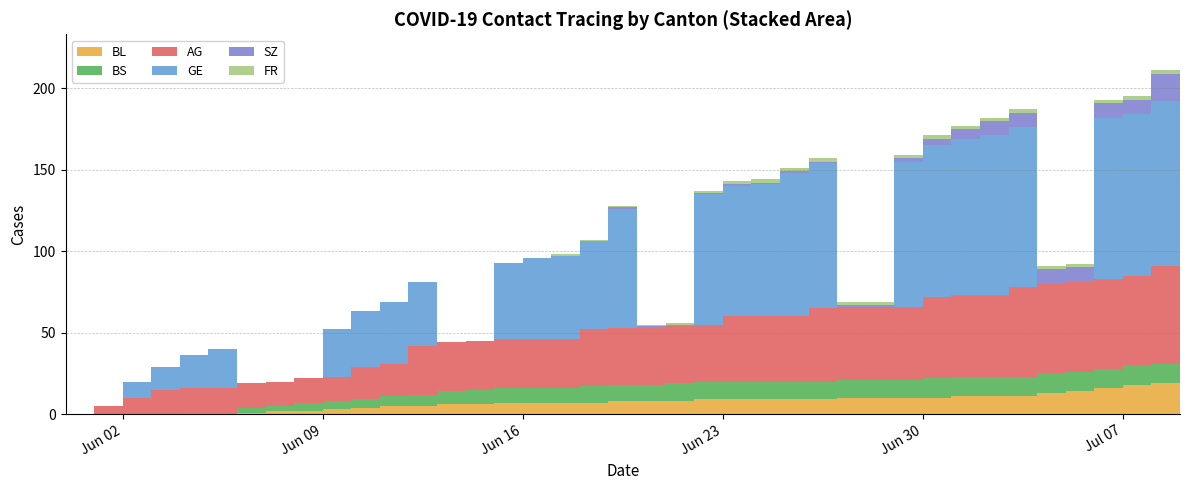

Reading left to right, list all the values displayed in this chart.

BL: 2020-05-31=0	2020-06-01=0	2020-06-02=0	2020-06-03=0	2020-06-04=0	2020-06-05=0	2020-06-06=1	2020-06-07=2	2020-06-08=2	2020-06-09=3	2020-06-10=4	2020-06-11=5	2020-06-12=5	2020-06-13=6	2020-06-14=6	2020-06-15=7	2020-06-16=7	2020-06-17=7	2020-06-18=7	2020-06-19=8	2020-06-20=8	2020-06-21=8	2020-06-22=9	2020-06-23=9	2020-06-24=9	2020-06-25=9	2020-06-26=9	2020-06-27=10	2020-06-28=10	2020-06-29=10	2020-06-30=10	2020-07-01=11	2020-07-02=11	2020-07-03=11	2020-07-04=13	2020-07-05=14	2020-07-06=16	2020-07-07=18	2020-07-08=19	2020-07-09=20
BS: 2020-05-31=0	2020-06-01=0	2020-06-02=0	2020-06-03=0	2020-06-04=1	2020-06-05=1	2020-06-06=3	2020-06-07=3	2020-06-08=5	2020-06-09=5	2020-06-10=5	2020-06-11=6	2020-06-12=7	2020-06-13=8	2020-06-14=9	2020-06-15=9	2020-06-16=9	2020-06-17=9	2020-06-18=10	2020-06-19=10	2020-06-20=10	2020-06-21=11	2020-06-22=11	2020-06-23=11	2020-06-24=11	2020-06-25=11	2020-06-26=11	2020-06-27=11	2020-06-28=11	2020-06-29=11	2020-06-30=12	2020-07-01=12	2020-07-02=12	2020-07-03=12	2020-07-04=12	2020-07-05=12	2020-07-06=12	2020-07-07=12	2020-07-08=12	2020-07-09=12
AG: 2020-05-31=0	2020-06-01=5	2020-06-02=10	2020-06-03=15	2020-06-04=15	2020-06-05=15	2020-06-06=15	2020-06-07=15	2020-06-08=15	2020-06-09=15	2020-06-10=20	2020-06-11=20	2020-06-12=30	2020-06-13=30	2020-06-14=30	2020-06-15=30	2020-06-16=30	2020-06-17=30	2020-06-18=35	2020-06-19=35	2020-06-20=35	2020-06-21=35	2020-06-22=35	2020-06-23=40	2020-06-24=40	2020-06-25=40	2020-06-26=45	2020-06-27=45	2020-06-28=45	2020-06-29=45	2020-06-30=50	2020-07-01=50	2020-07-02=50	2020-07-03=55	2020-07-04=55	2020-07-05=55	2020-07-06=55	2020-07-07=55	2020-07-08=60	2020-07-09=70
GE: 2020-05-31=0	2020-06-01=0	2020-06-02=10	2020-06-03=14	2020-06-04=20	2020-06-05=24	2020-06-06=0	2020-06-07=0	2020-06-08=0	2020-06-09=29	2020-06-10=34	2020-06-11=38	2020-06-12=39	2020-06-13=0	2020-06-14=0	2020-06-15=47	2020-06-16=50	2020-06-17=51	2020-06-18=54	2020-06-19=73	2020-06-20=0	2020-06-21=0	2020-06-22=80	2020-06-23=80	2020-06-24=81	2020-06-25=88	2020-06-26=89	2020-06-27=0	2020-06-28=0	2020-06-29=89	2020-06-30=93	2020-07-01=96	2020-07-02=98	2020-07-03=98	2020-07-04=0	2020-07-05=0	2020-07-06=99	2020-07-07=99	2020-07-08=101	2020-07-09=101
SZ: 2020-05-31=0	2020-06-01=0	2020-06-02=0	2020-06-03=0	2020-06-04=0	2020-06-05=0	2020-06-06=0	2020-06-07=0	2020-06-08=0	2020-06-09=0	2020-06-10=0	2020-06-11=0	2020-06-12=0	2020-06-13=0	2020-06-14=0	2020-06-15=0	2020-06-16=0	2020-06-17=0	2020-06-18=0	2020-06-19=1	2020-06-20=1	2020-06-21=1	2020-06-22=1	2020-06-23=1	2020-06-24=1	2020-06-25=1	2020-06-26=1	2020-06-27=1	2020-06-28=1	2020-06-29=2	2020-06-30=4	2020-07-01=6	2020-07-02=9	2020-07-03=9	2020-07-04=9	2020-07-05=9	2020-07-06=9	2020-07-07=9	2020-07-08=17	2020-07-09=17
FR: 2020-05-31=0	2020-06-01=0	2020-06-02=0	2020-06-03=0	2020-06-04=0	2020-06-05=0	2020-06-06=0	2020-06-07=0	2020-06-08=0	2020-06-09=0	2020-06-10=0	2020-06-11=0	2020-06-12=0	2020-06-13=0	2020-06-14=0	2020-06-15=0	2020-06-16=0	2020-06-17=1	2020-06-18=1	2020-06-19=1	2020-06-20=1	2020-06-21=1	2020-06-22=1	2020-06-23=2	2020-06-24=2	2020-06-25=2	2020-06-26=2	2020-06-27=2	2020-06-28=2	2020-06-29=2	2020-06-30=2	2020-07-01=2	2020-07-02=2	2020-07-03=2	2020-07-04=2	2020-07-05=2	2020-07-06=2	2020-07-07=2	2020-07-08=2	2020-07-09=2